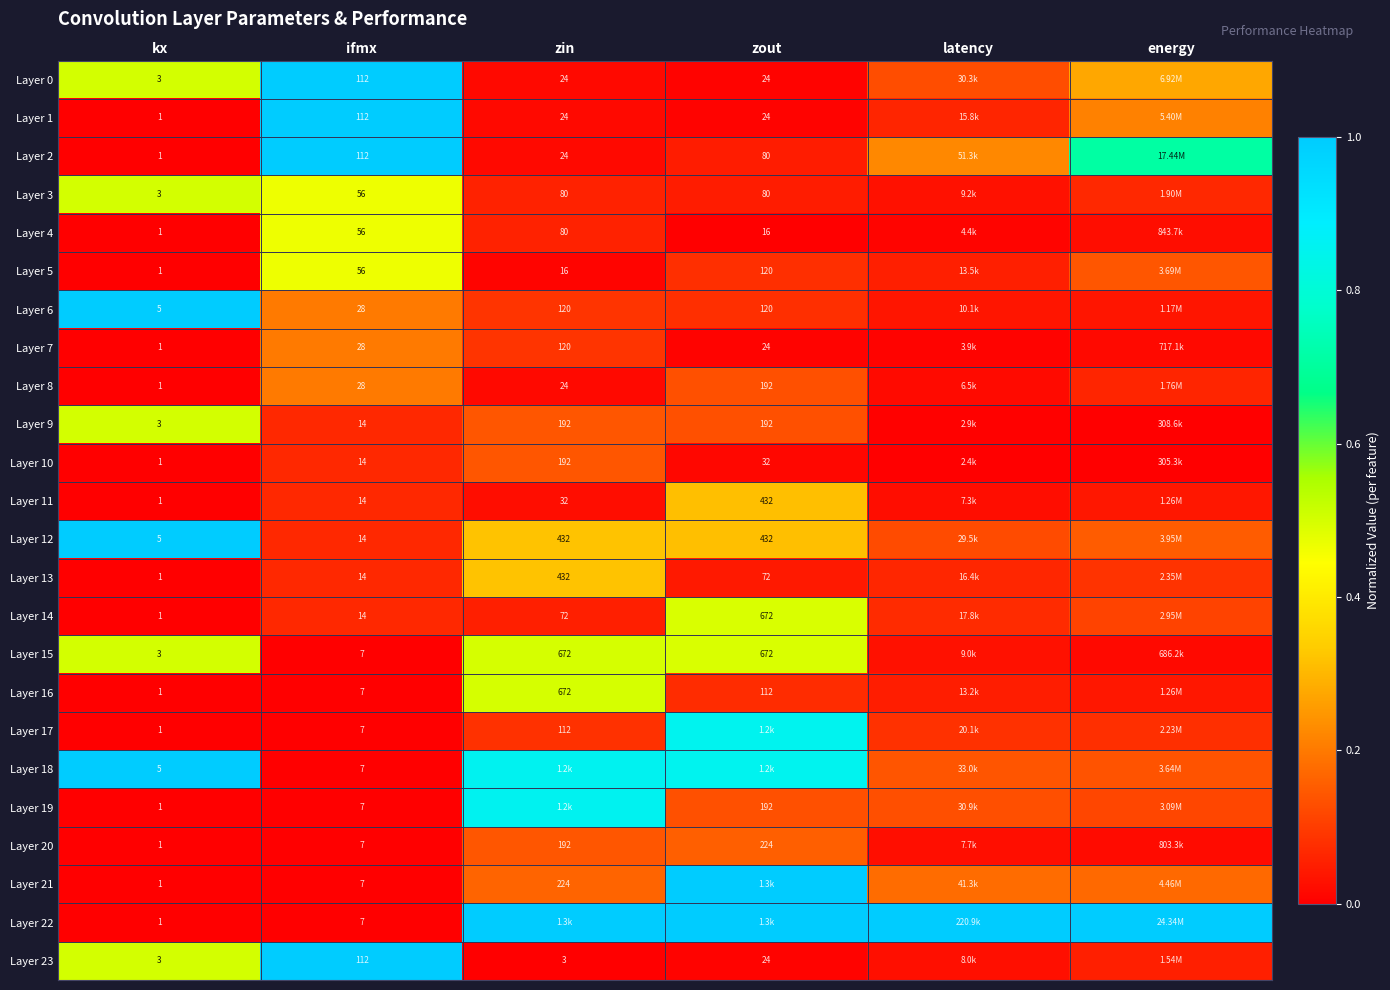

What is the spread (max minus min) of values at zout?

1.0